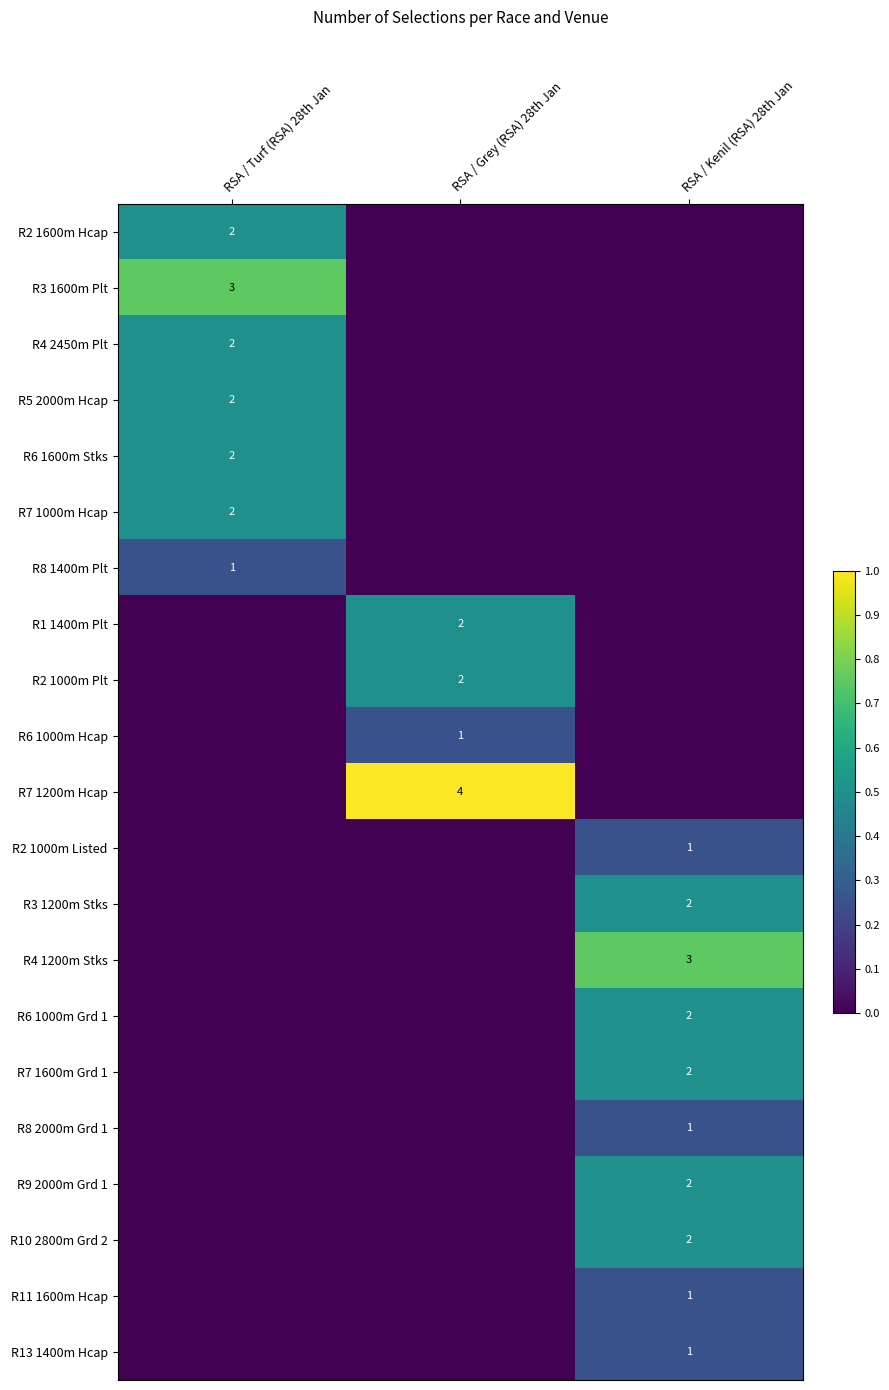

The value of R2 1000m Listed at RSA / Kenil (RSA) 28th Jan is 1. True or false?

True